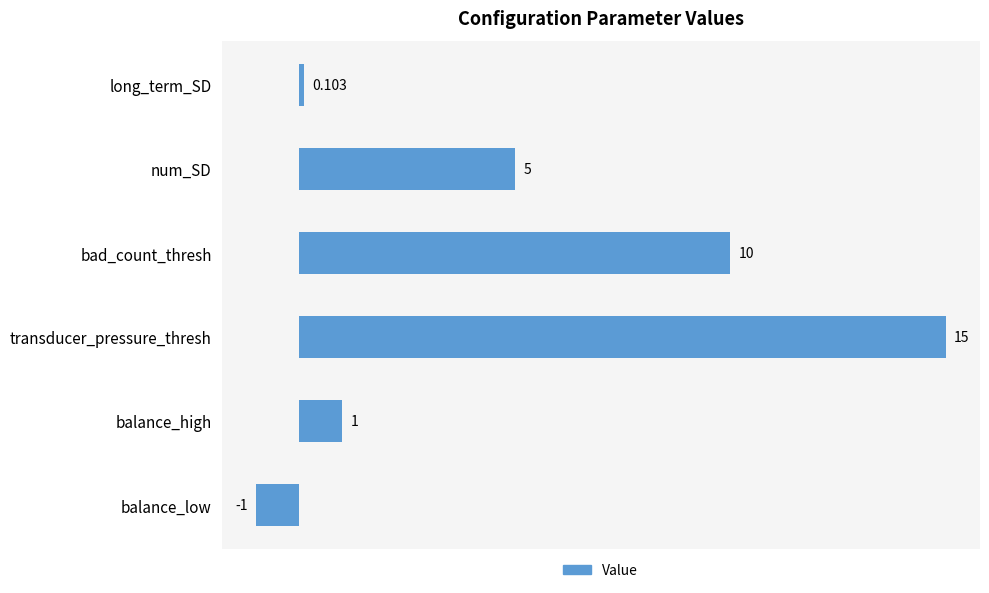

What is the label of the 5th bar from the top?

balance_high